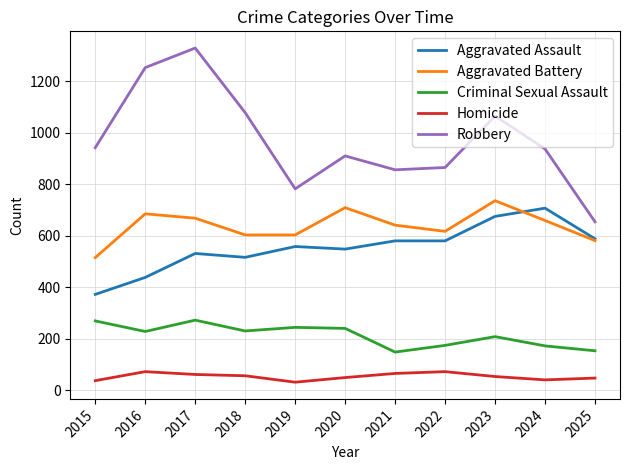

How many values in the Aggravated Battery series are below 641?

5